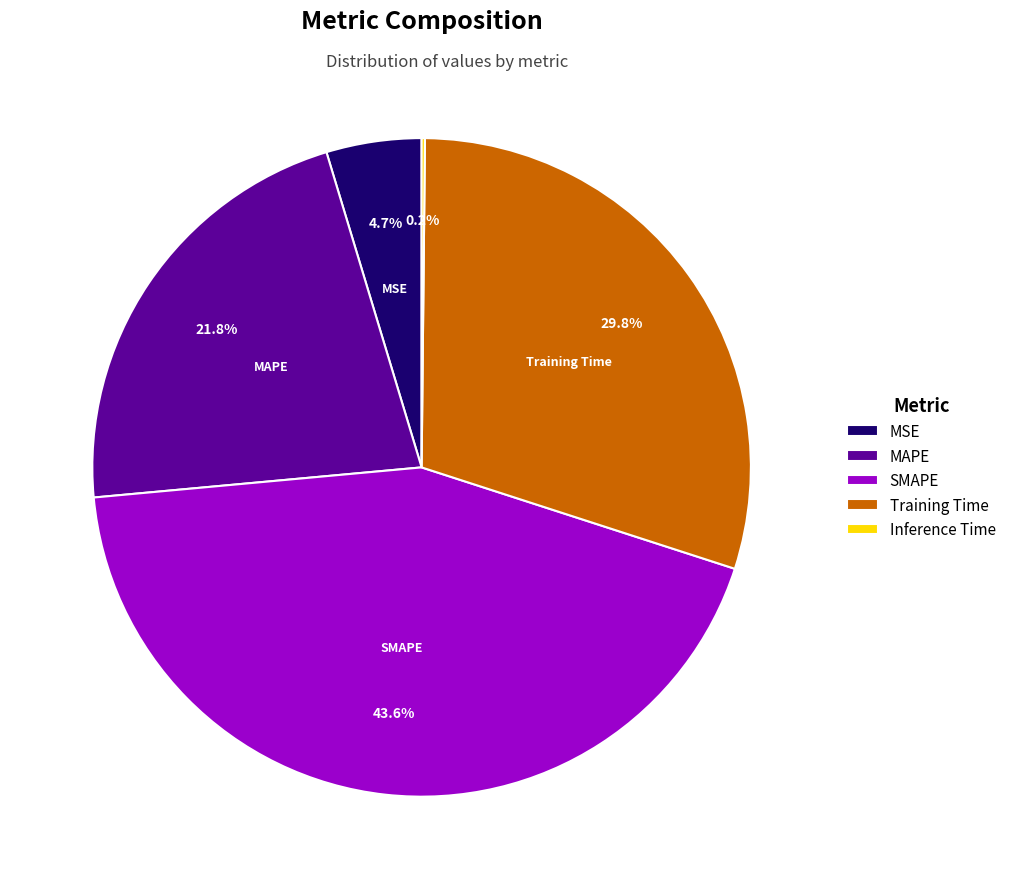

The MAPE slice represents 27% of the pie. True or false?

False